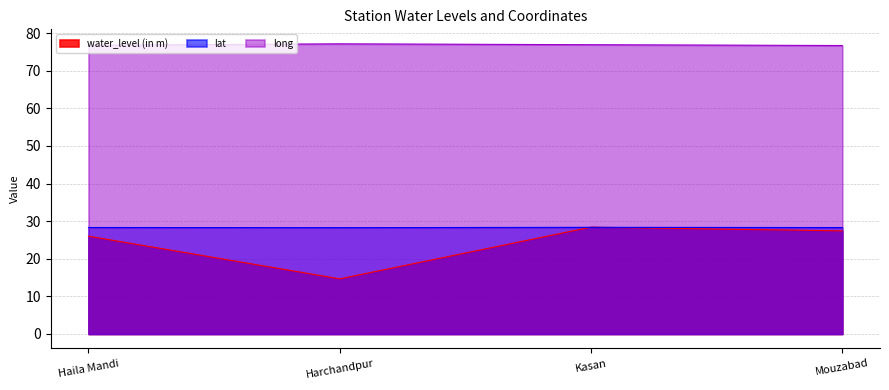

Reading left to right, extract all data points from this chart.

water_level (in m): 26.0	14.7	28.4	27.4
lat: 28.3	28.3	28.4	28.3
long: 76.8	77.1	76.9	76.7